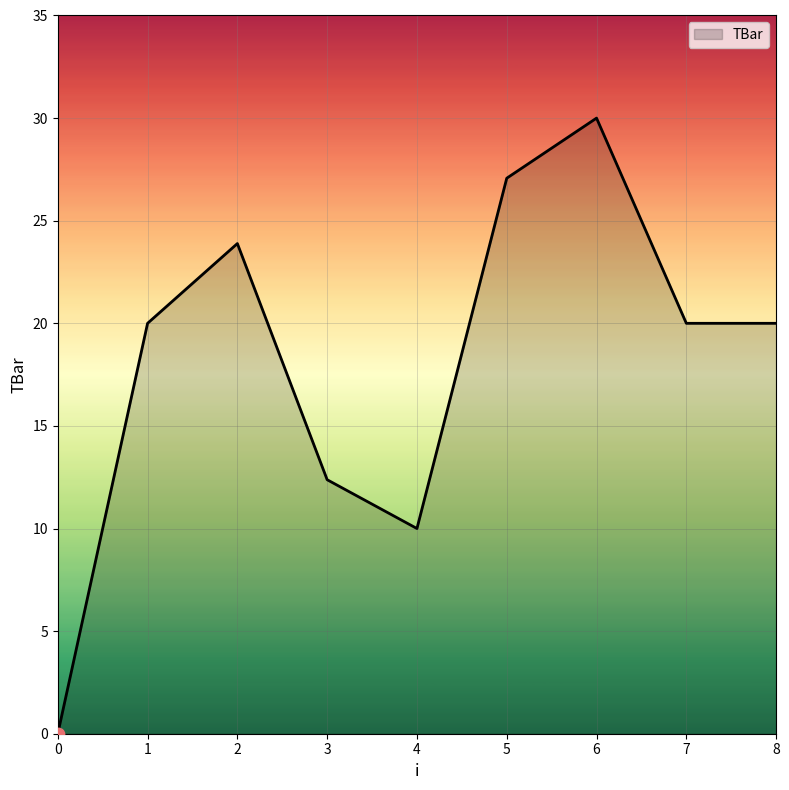

Approximately how many times larger is the value at 6 compared to 7?

1.5